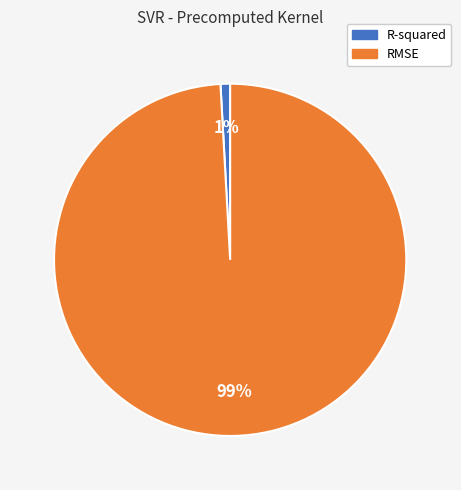

Combined, do R-squared and RMSE account for over 50%?

Yes